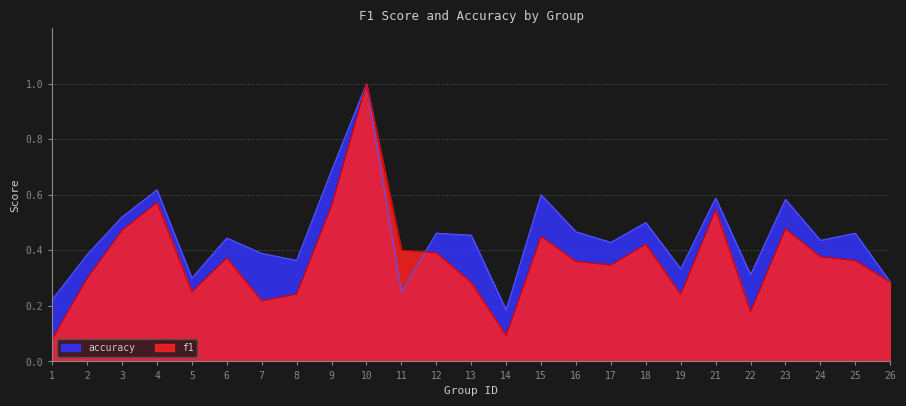

The f1 series shows 0.0 at 1. True or false?

False